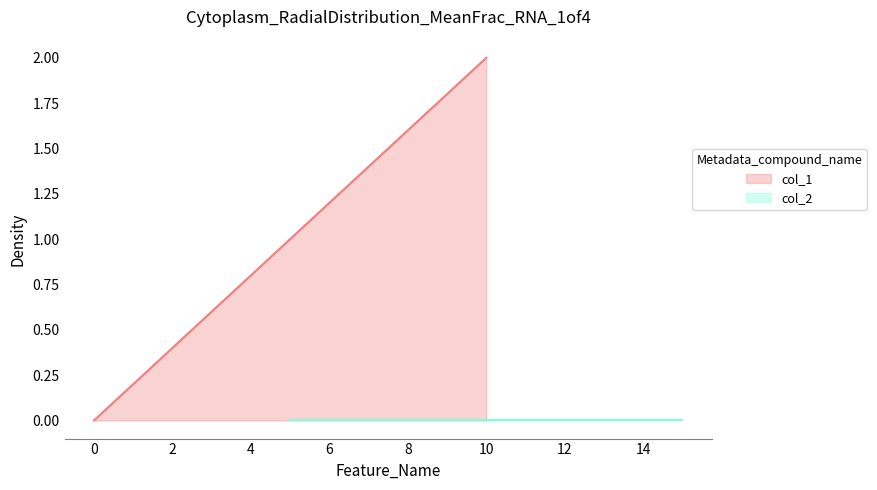

Is it true that col_2 equals 0 at 1597964916?

True